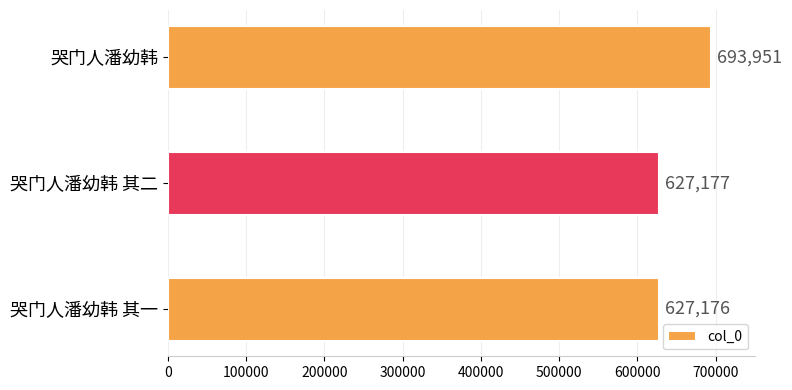

Rank the categories by value from lowest to highest.

哭门人潘幼韩 其一, 哭门人潘幼韩 其二, 哭门人潘幼韩